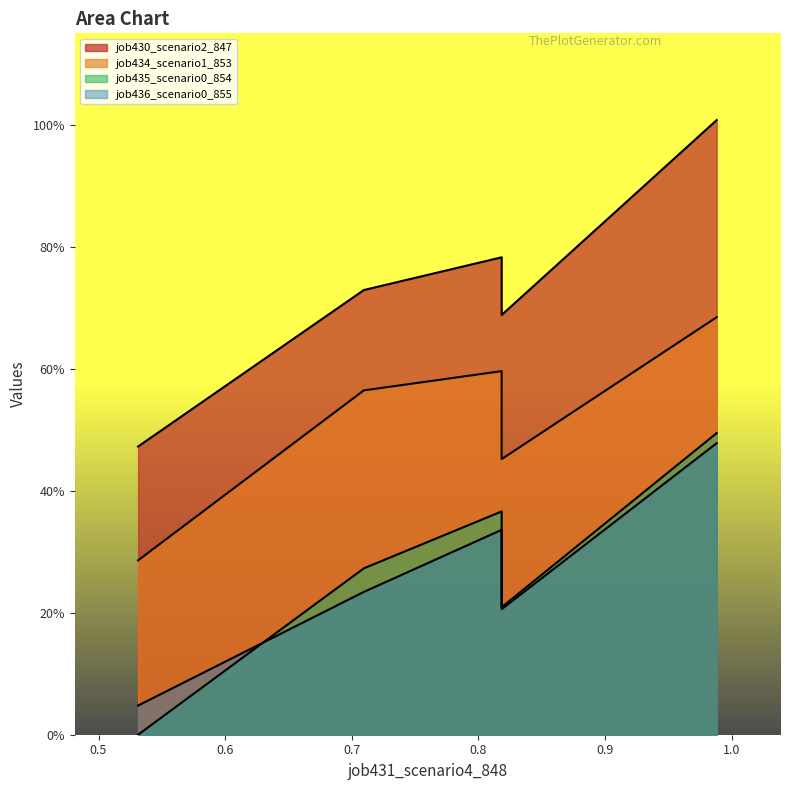

How many series are shown in this chart?

4